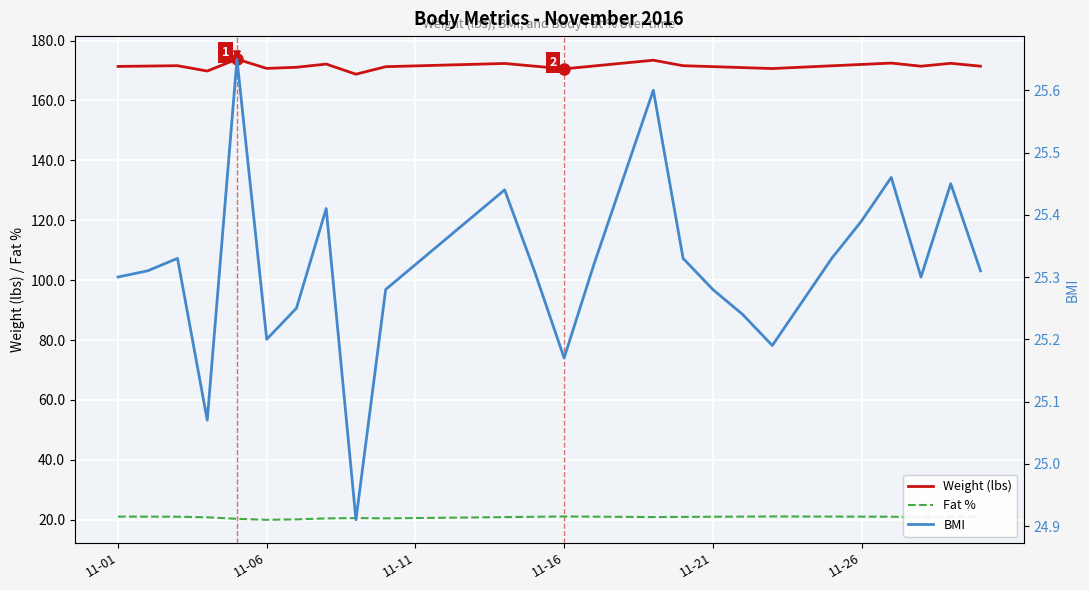

What are all the series names shown in the legend?

Weight (lbs), Fat %, BMI